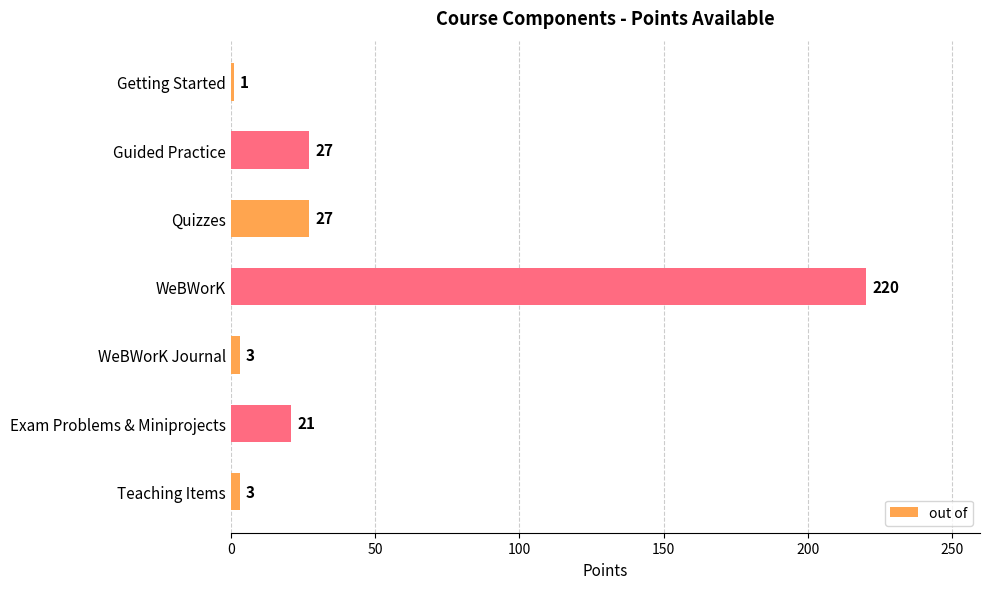

Which has a higher value, Guided Practice or Exam Problems & Miniprojects?

Guided Practice